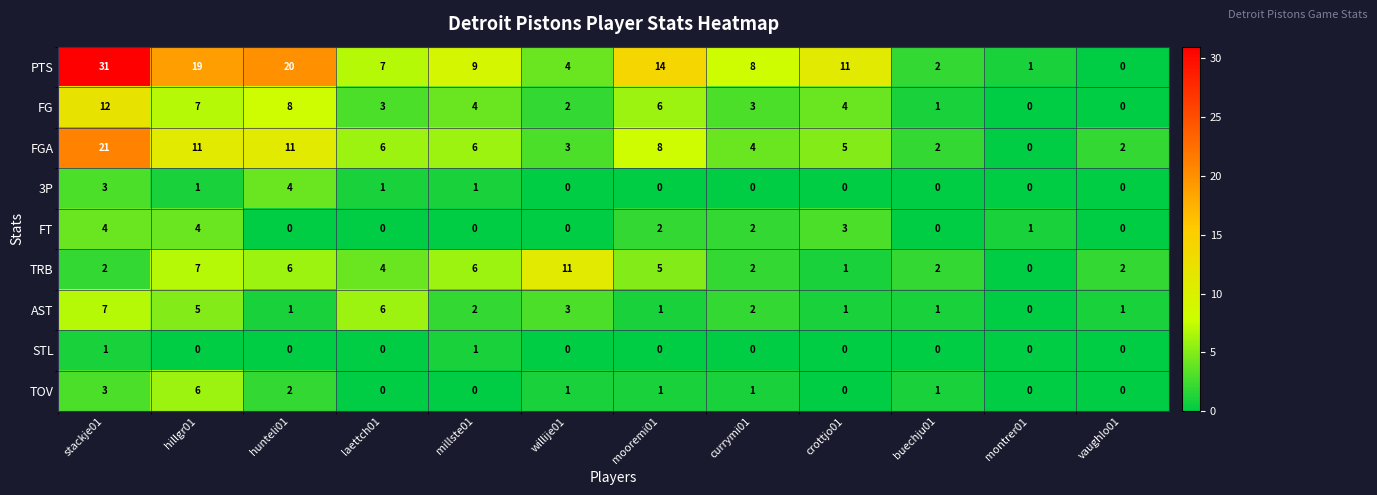

At which label does PTS first exceed 9?

stackje01